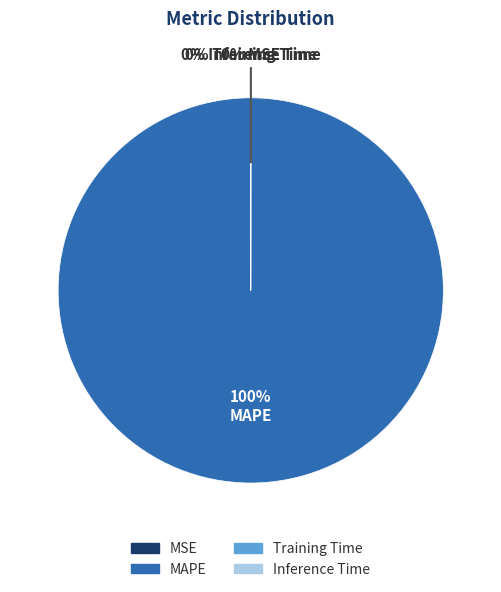

What is the largest slice in the pie chart?

MAPE